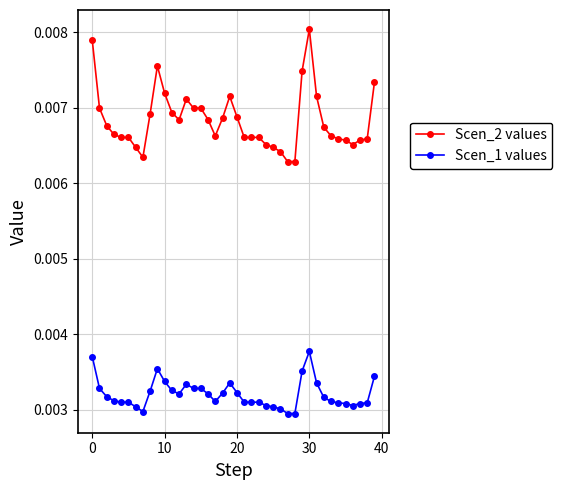

True or false: Scen_1 values and Scen_2 values cross at least once.

False